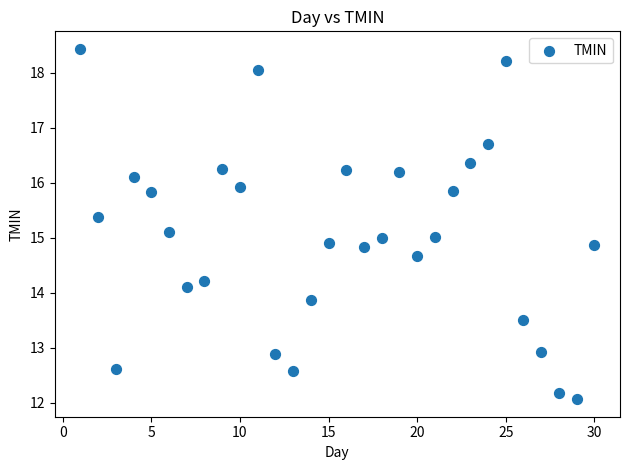

What is the range of Y values (max minus min)?

6.4